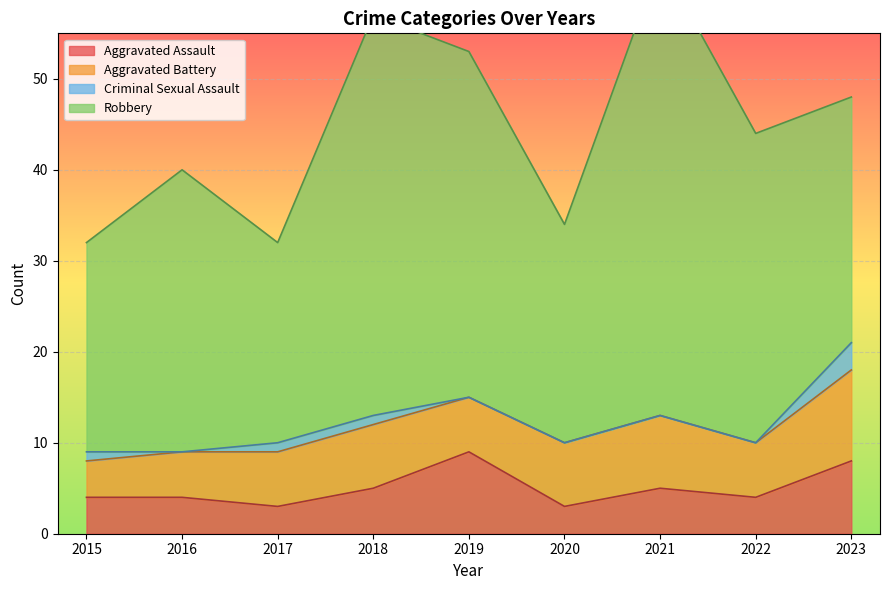

True or false: Criminal Sexual Assault has more than 0 interior local peaks.

False